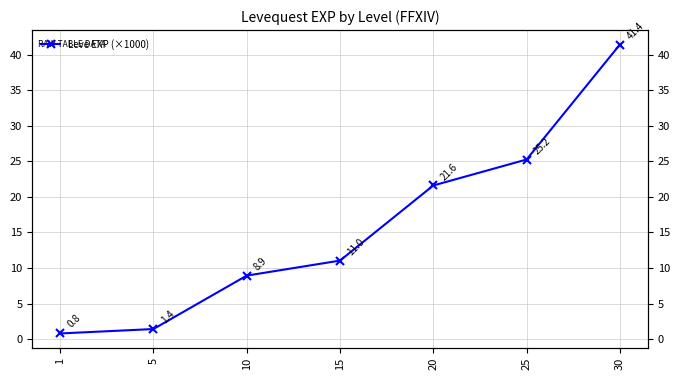

Count the number of data series in this chart.

1